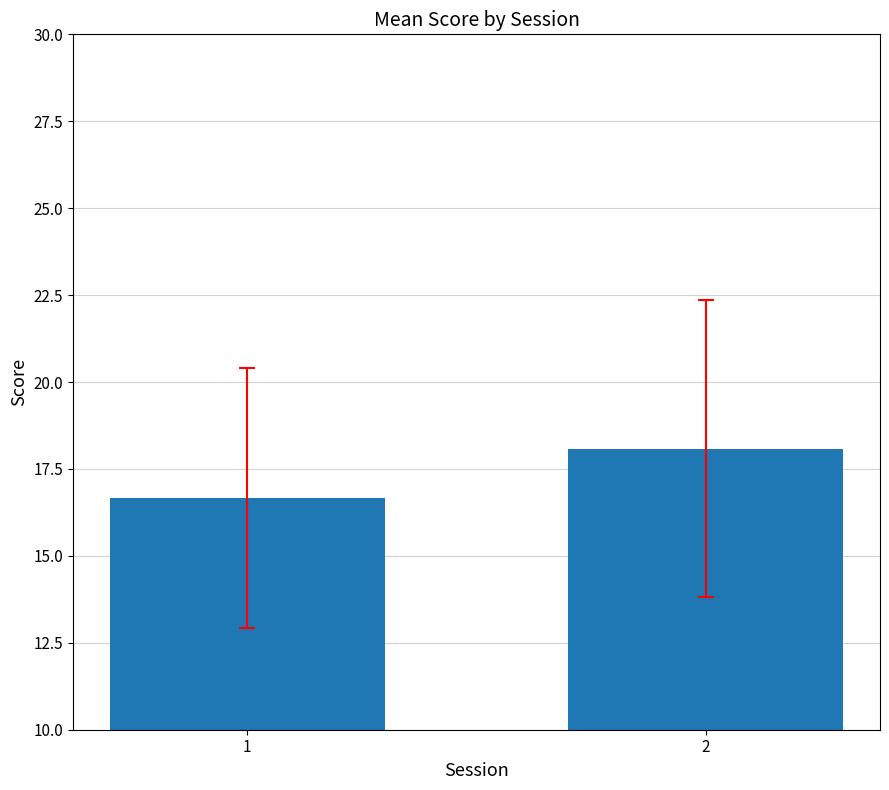

Rank the categories by value from lowest to highest.

1, 2